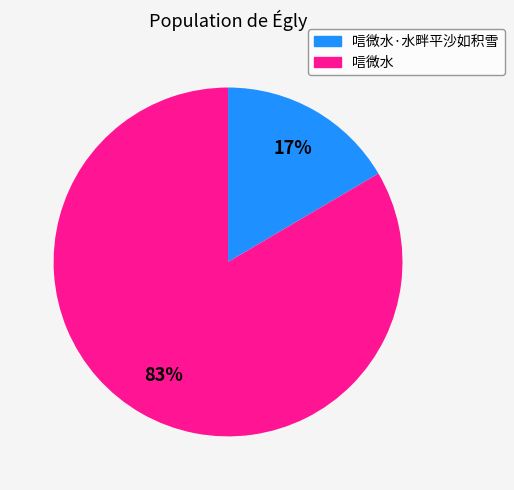

The 唁微水·水畔平沙如积雪 slice represents 2% of the pie. True or false?

False